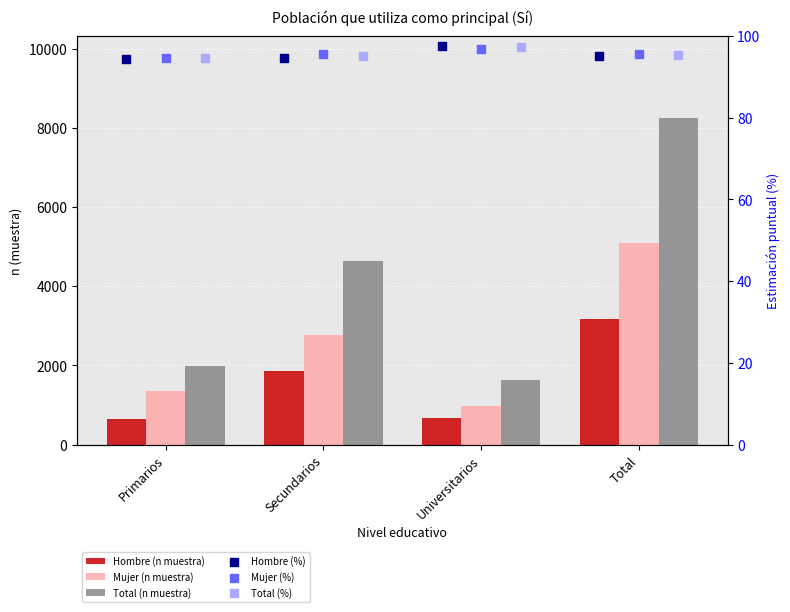

At how many categories does at least one series exceed 3590?

2